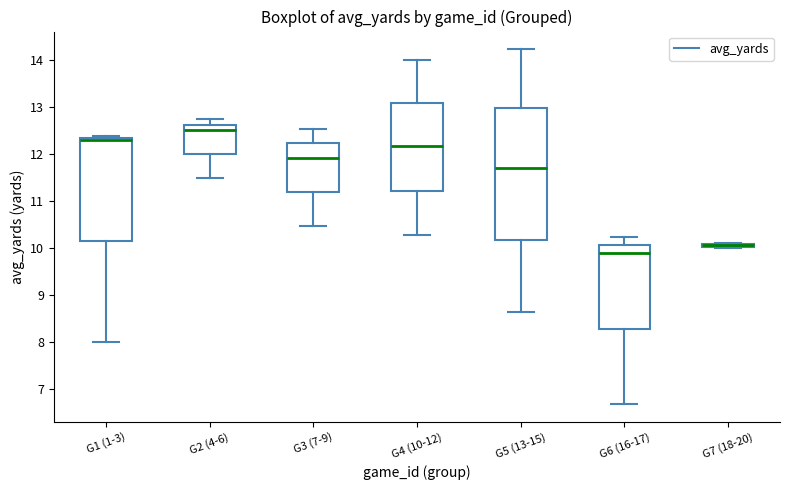

Which box is the tallest, from its lower edge to its upper edge?

G5 (13-15)